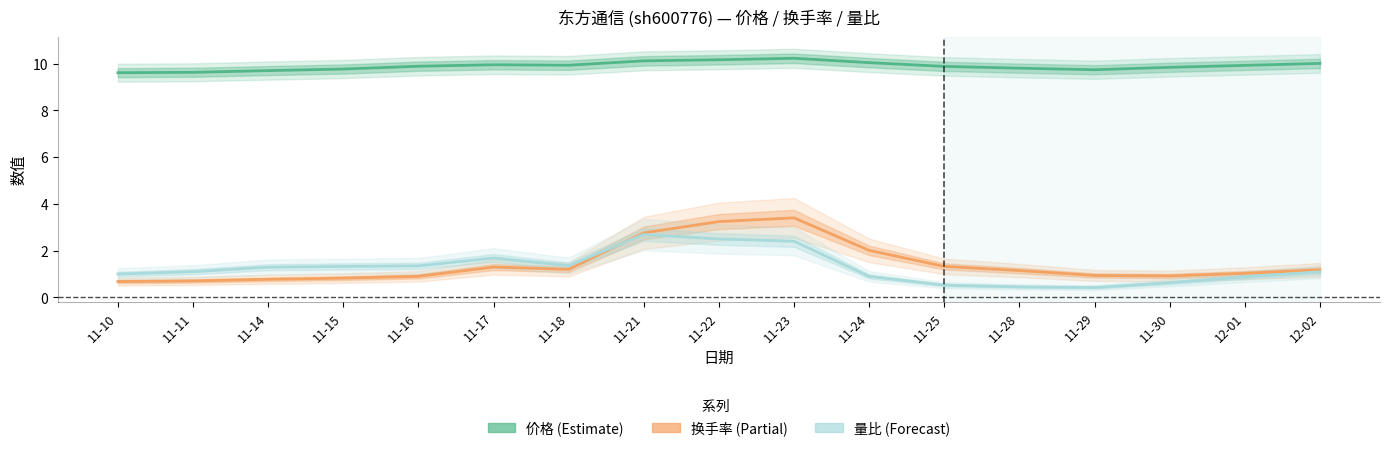

The 换手率 series shows 1.1 at 11-28. True or false?

True